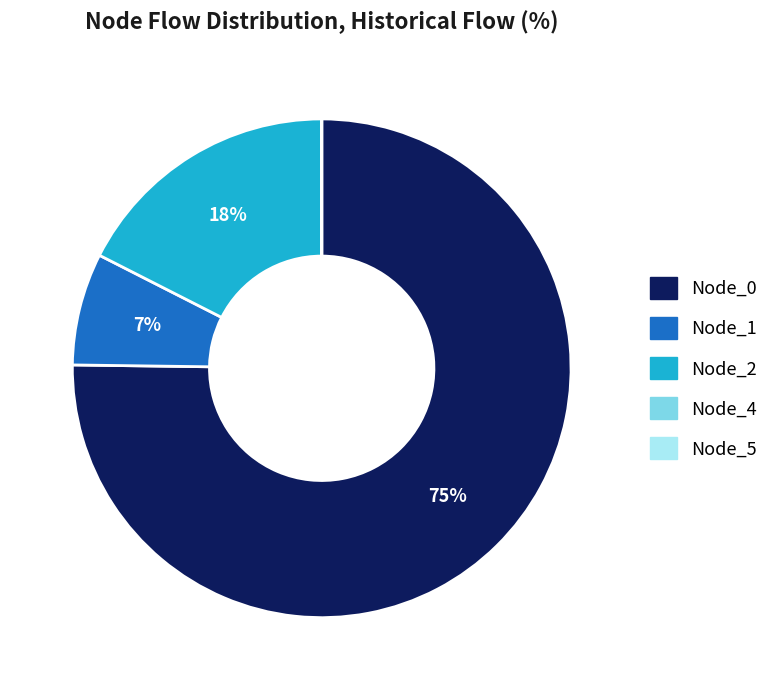

Does any single category account for the majority?

Yes